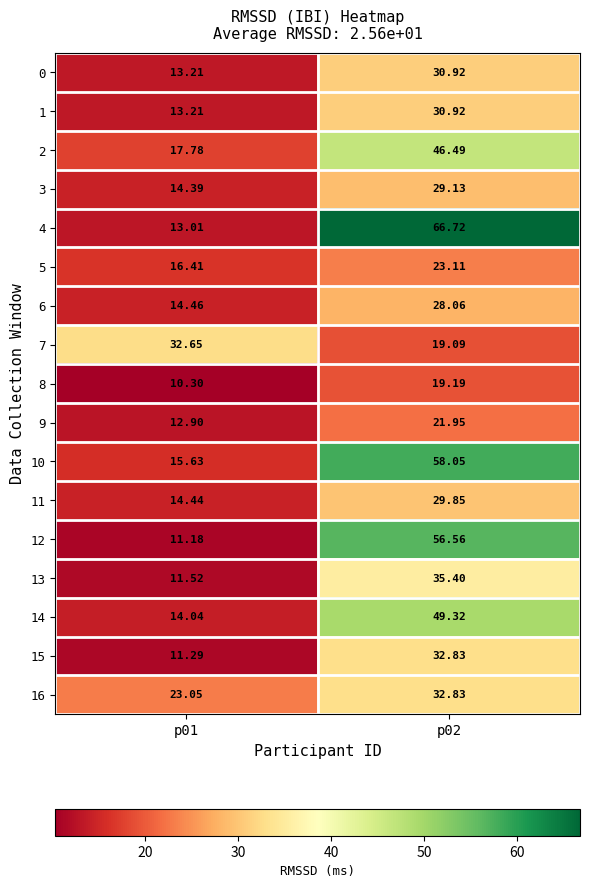

Is the value of 1 at p02 greater than the value of 4 at p02?

No